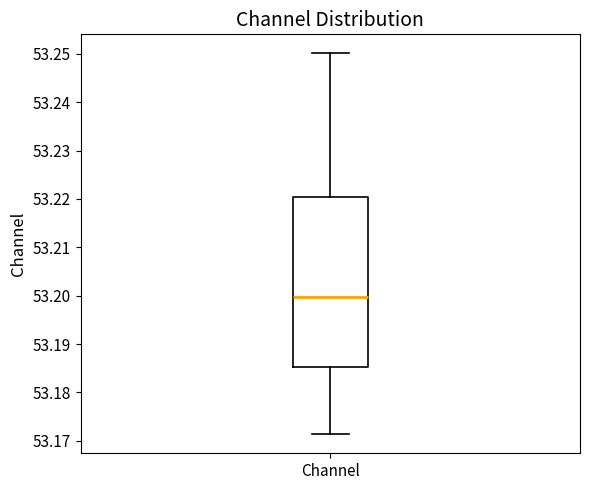

Where is the lower edge of the box for Channel on the y-axis? The values are not printed on the chart, so give them approximately, as read against the axis.

53.185